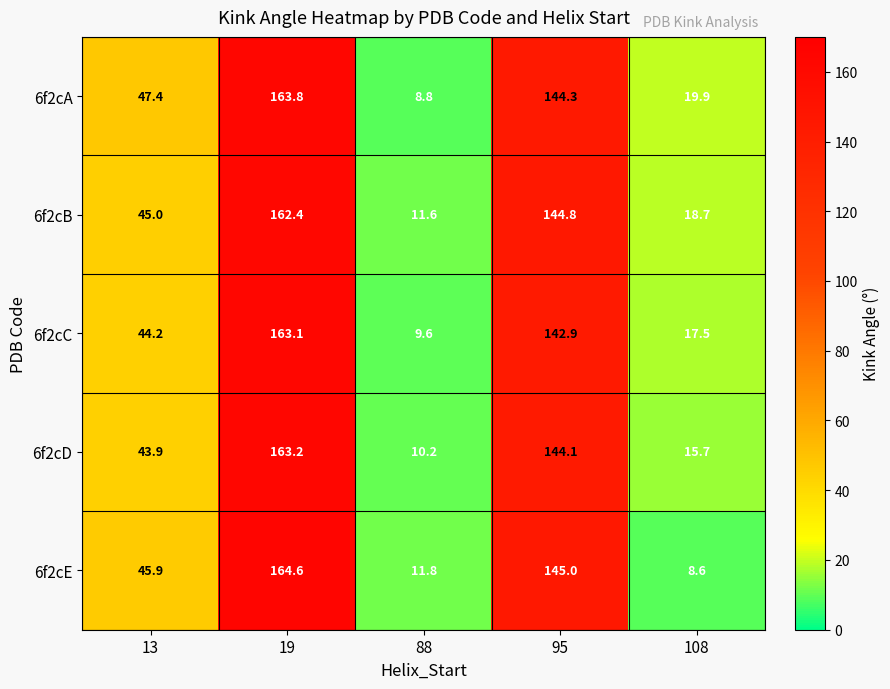

At which category is the sum across all series the highest?

19